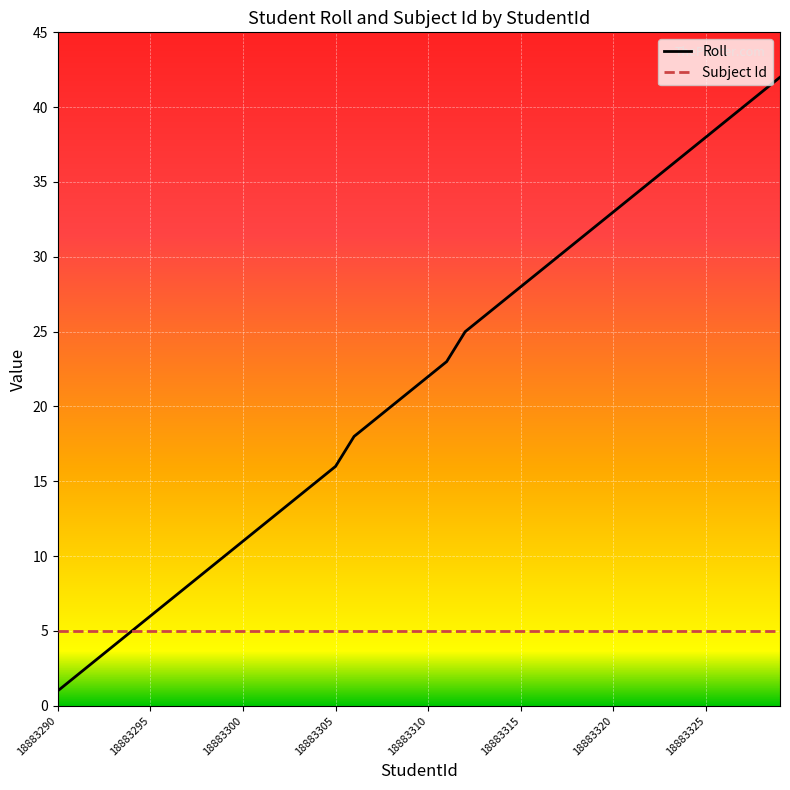

Which series has the largest range (max minus min)?

Roll